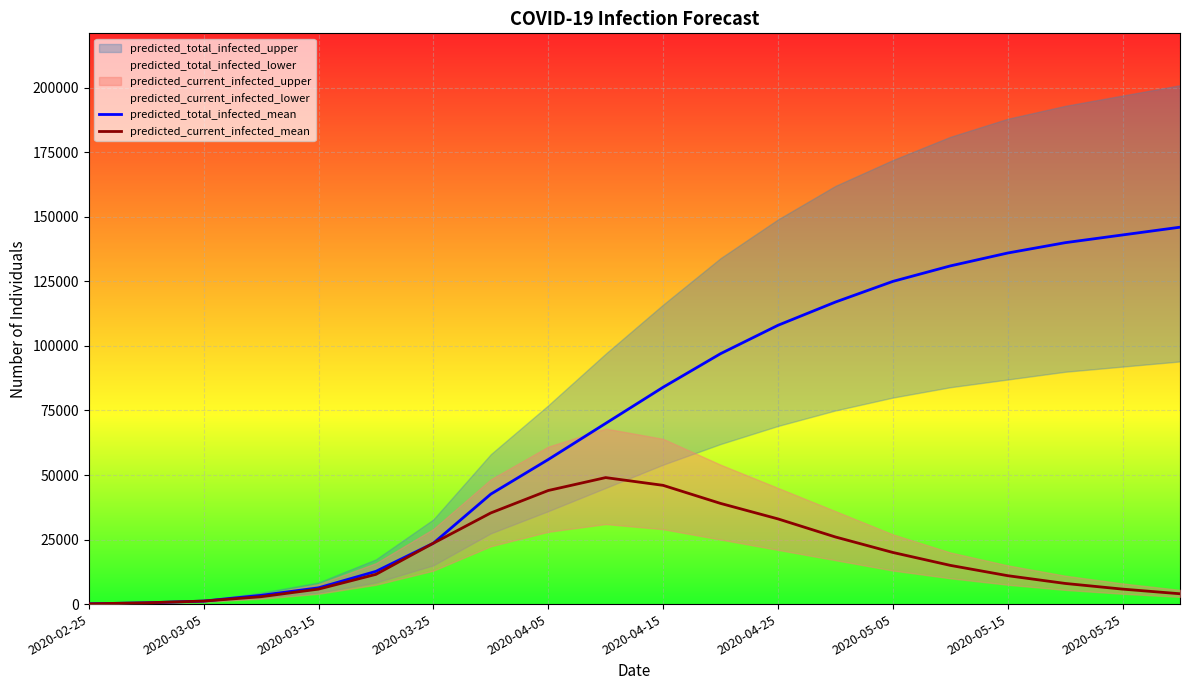

True or false: predicted_current_infected_mean and predicted_total_infected_mean cross at least once.

False